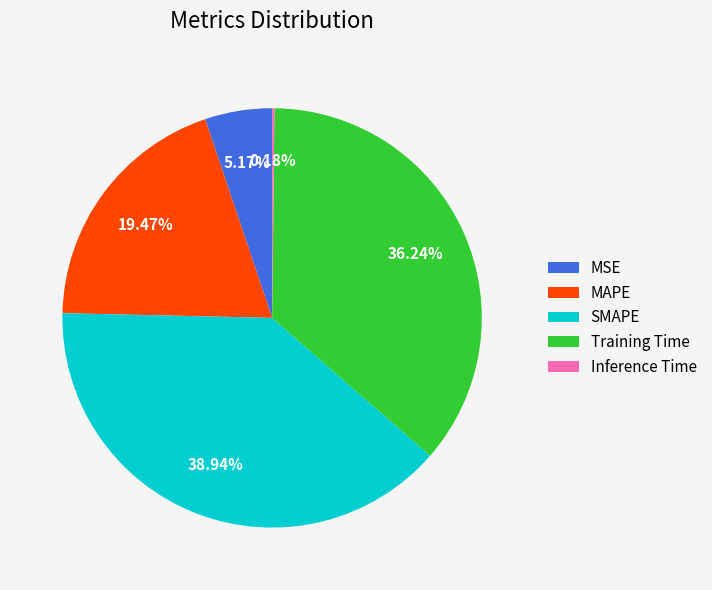

Is it true that MAPE is 19% of the pie?

True